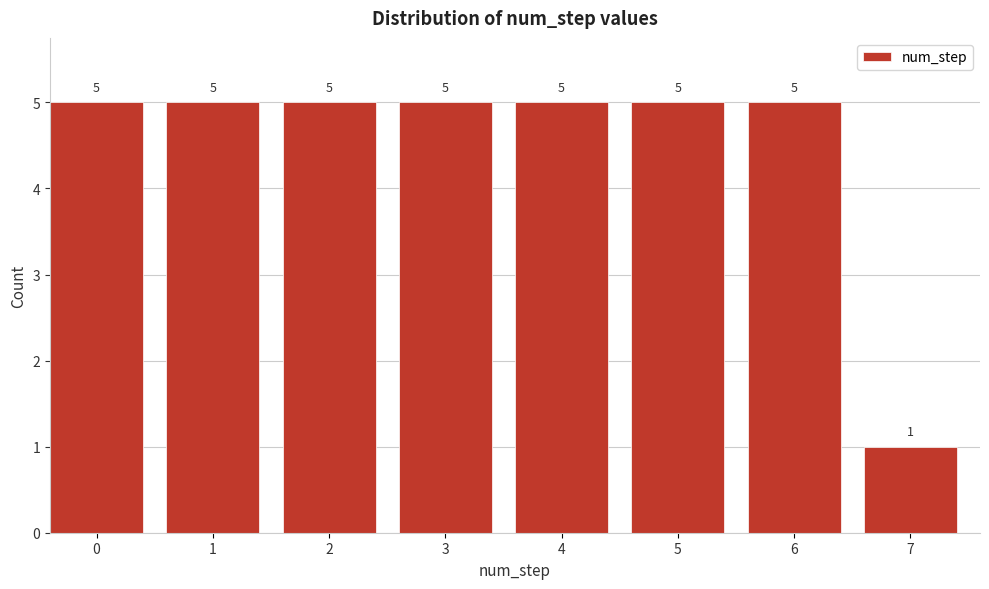

Reading right to left, list all the values displayed in this chart.

7=1	6=5	5=5	4=5	3=5	2=5	1=5	0=5